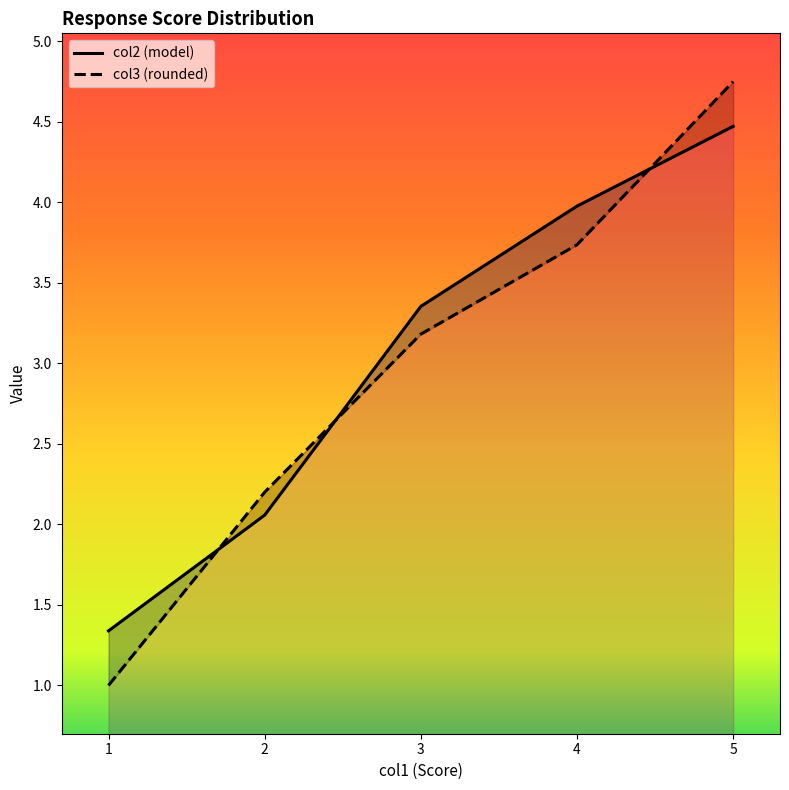

Between which two adjacent categories do col2 and col3 first intersect?

1 and 2